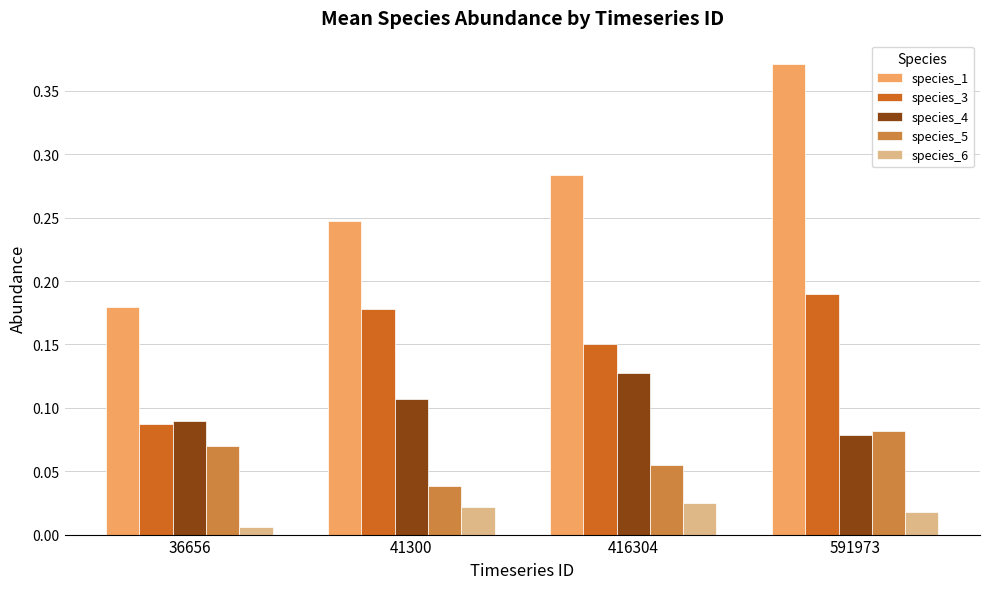

Rank the series by their average value, from lowest to highest.

species_6, species_5, species_4, species_3, species_1